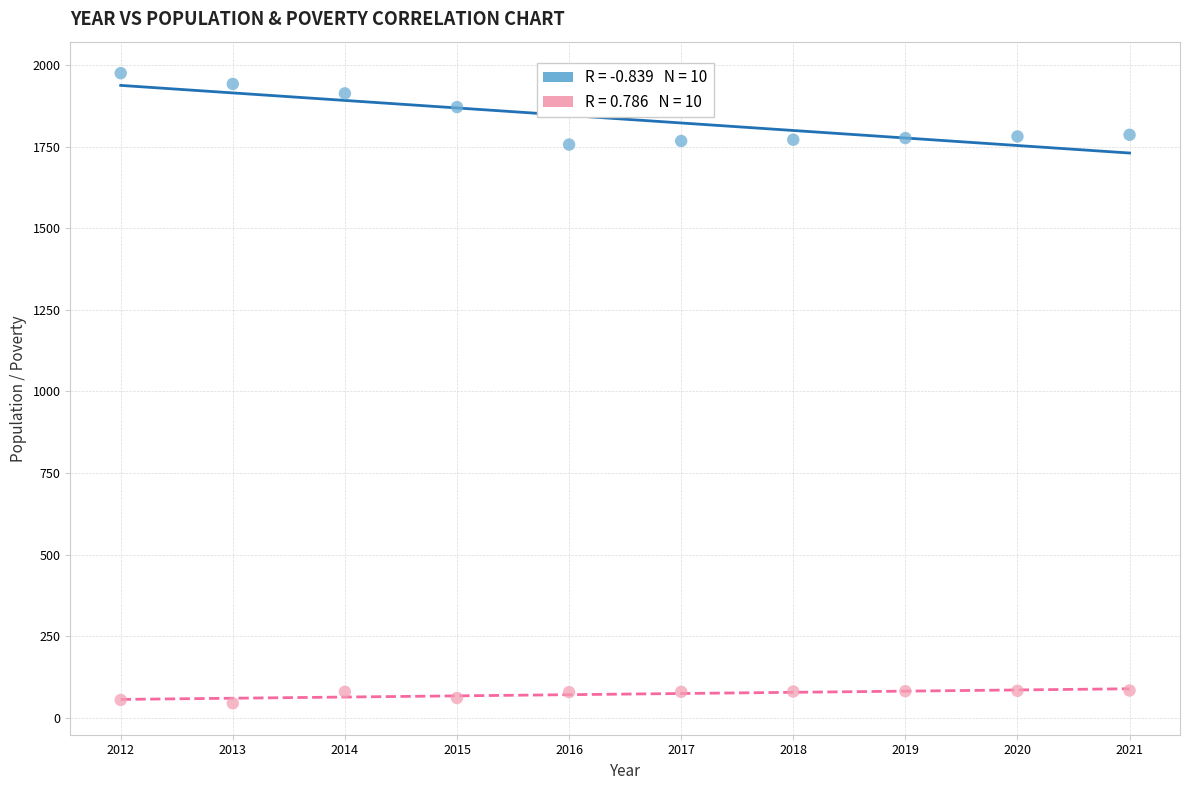

Across all data points, what is the range of X values (max minus min)?

9